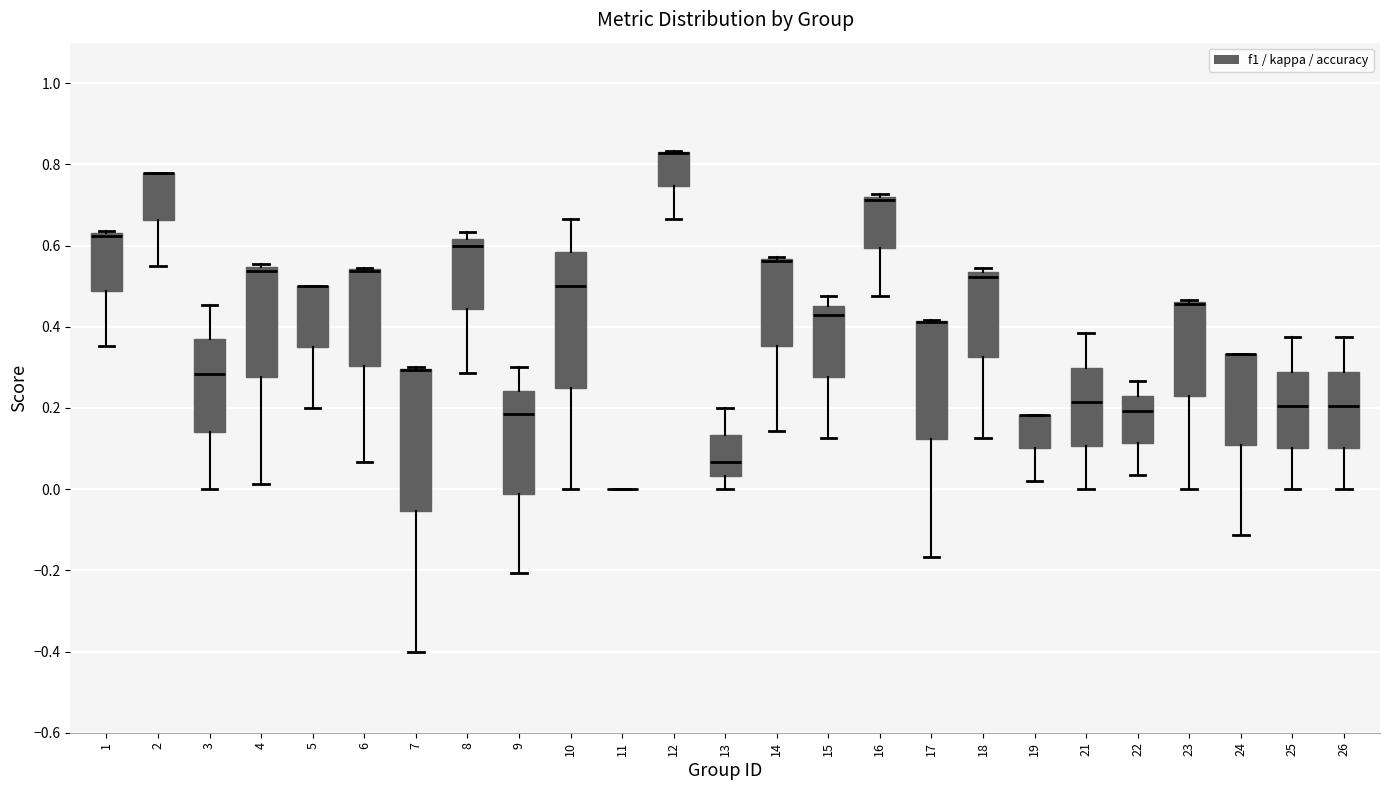

Reading left to right, transcribe this box plot: for each box, give where its median line is, the range the box spans, and where its two whiskers end, as read against the y-axis. The values are not printed on the chart, so give them approximately, as read against the axis.

1: median 0.62 (drawn on the box's upper edge), box 0.48 to 0.64, whiskers 0.36 to 0.64 (just above the box's upper edge)
2: median 0.78 (drawn on the box's upper edge), box 0.66 to 0.78, whiskers 0.56 to 0.78
3: median 0.28, box 0.14 to 0.36, whiskers 0.00 to 0.46
4: median 0.54 (just below the box's upper edge), box 0.28 to 0.54, whiskers 0.02 to 0.56
5: median 0.50 (drawn on the box's upper edge), box 0.36 to 0.50, whiskers 0.20 to 0.50
6: median 0.54 (drawn on the box's upper edge), box 0.30 to 0.54, whiskers 0.06 to 0.54
7: median 0.30 (drawn on the box's upper edge), box -0.06 to 0.30, whiskers -0.40 to 0.30
8: median 0.60, box 0.44 to 0.62, whiskers 0.28 to 0.64
9: median 0.18, box -0.02 to 0.24, whiskers -0.20 to 0.30
10: median 0.50, box 0.26 to 0.58, whiskers 0.00 to 0.66
11: box collapsed to a line at 0.00, whiskers 0.00 to 0.00
12: median 0.82 (drawn on the box's upper edge), box 0.74 to 0.84, whiskers 0.66 to 0.84
13: median 0.06, box 0.04 to 0.14, whiskers 0.00 to 0.20
14: median 0.56 (drawn on the box's upper edge), box 0.36 to 0.56, whiskers 0.14 to 0.58
15: median 0.42, box 0.28 to 0.46, whiskers 0.12 to 0.48
16: median 0.72 (just below the box's upper edge), box 0.60 to 0.72, whiskers 0.48 to 0.72 (just above the box's upper edge)
17: median 0.42 (drawn on the box's upper edge), box 0.12 to 0.42, whiskers -0.16 to 0.42
18: median 0.52, box 0.32 to 0.54, whiskers 0.12 to 0.54 (just above the box's upper edge)
19: median 0.18 (drawn on the box's upper edge), box 0.10 to 0.18, whiskers 0.02 to 0.18
21: median 0.22, box 0.10 to 0.30, whiskers 0.00 to 0.38
22: median 0.20, box 0.12 to 0.24, whiskers 0.04 to 0.26
23: median 0.46 (drawn on the box's upper edge), box 0.22 to 0.46, whiskers 0.00 to 0.46
24: median 0.34 (drawn on the box's upper edge), box 0.10 to 0.34, whiskers -0.12 to 0.34
25: median 0.20, box 0.10 to 0.28, whiskers 0.00 to 0.38
26: median 0.20, box 0.10 to 0.28, whiskers 0.00 to 0.38